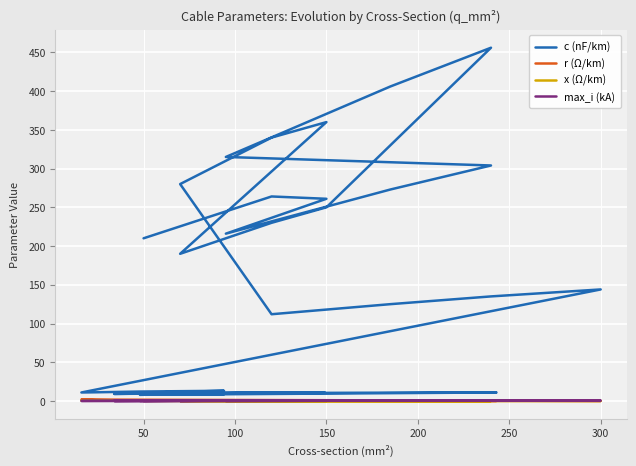

What is the average value of the x (Ω/km) series?

0.2